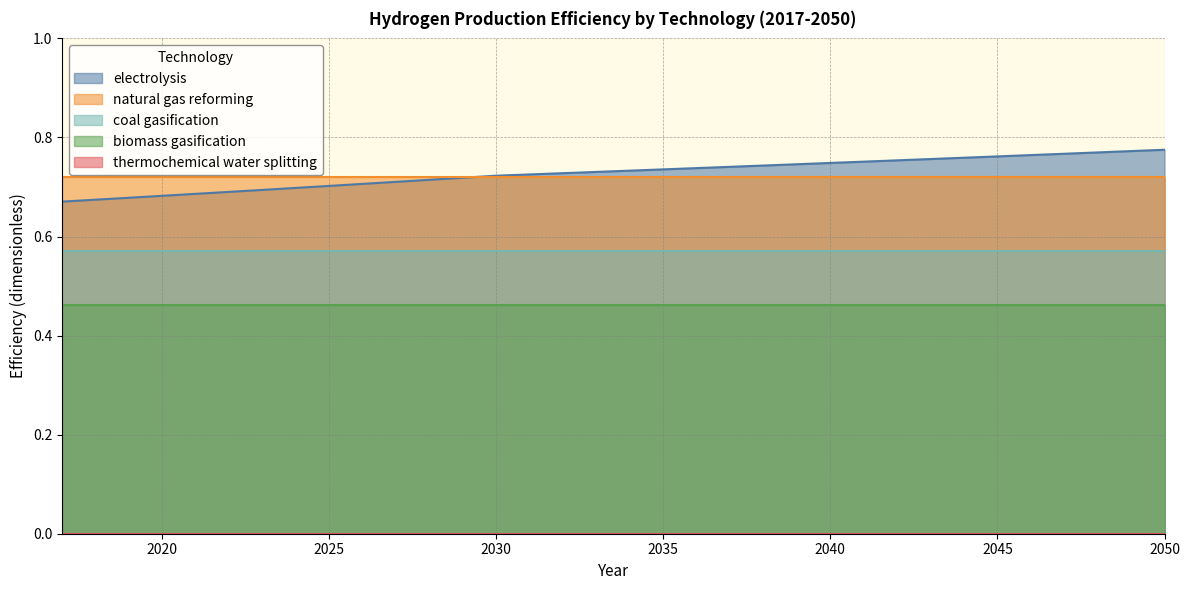

What is the total value across all series at 2034?

2.5